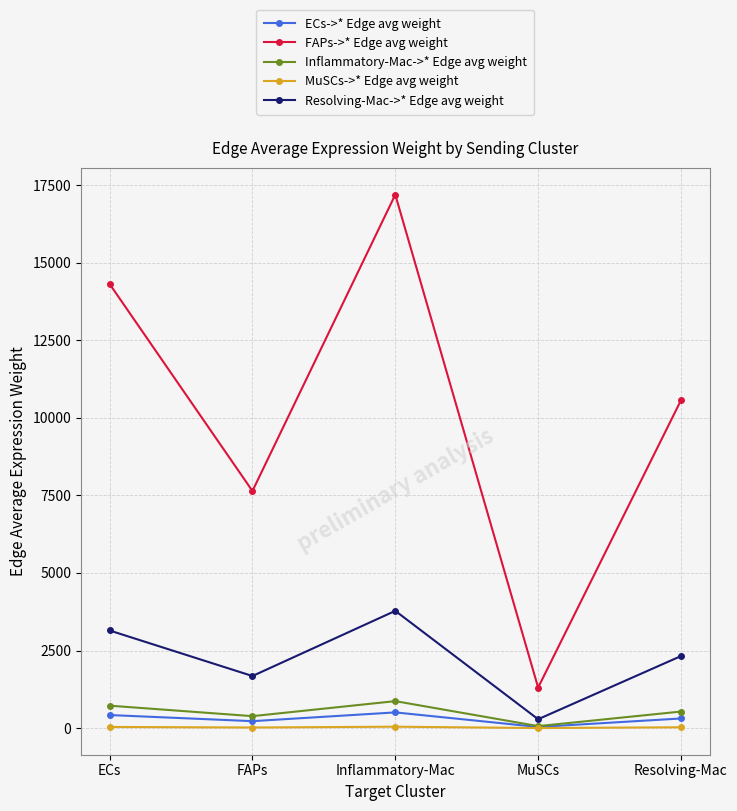

What are all the series names shown in the legend?

ECs->* Edge avg weight, FAPs->* Edge avg weight, Inflammatory-Mac->* Edge avg weight, MuSCs->* Edge avg weight, Resolving-Mac->* Edge avg weight